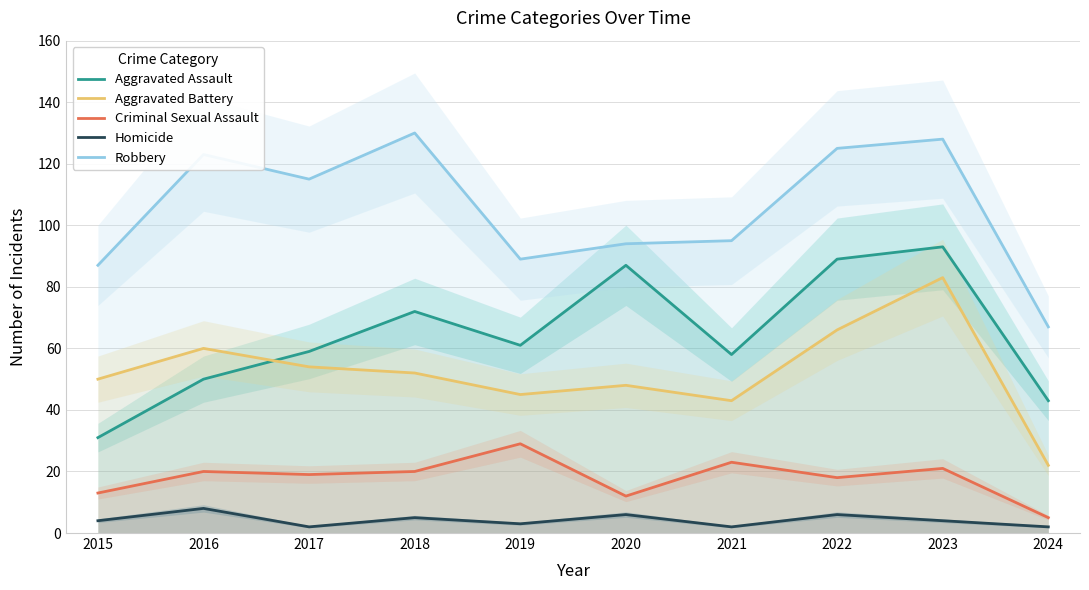

List the series in order of their peak value, highest first.

Robbery, Aggravated Assault, Aggravated Battery, Criminal Sexual Assault, Homicide